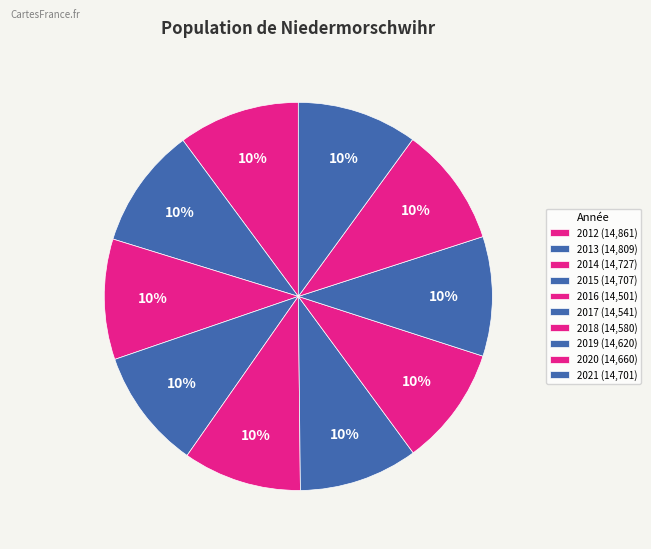

What is the change in value from 2014 to 2021?

-26